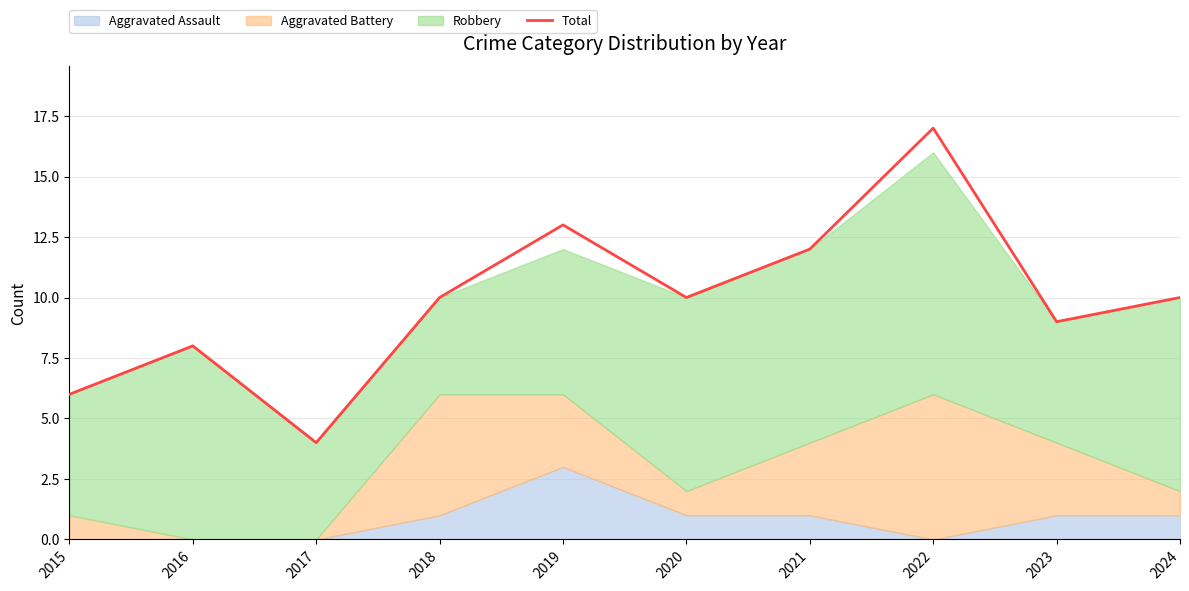

List the labels in order of value, smallest first.

2017, 2015, 2016, 2023, 2018, 2020, 2024, 2021, 2019, 2022